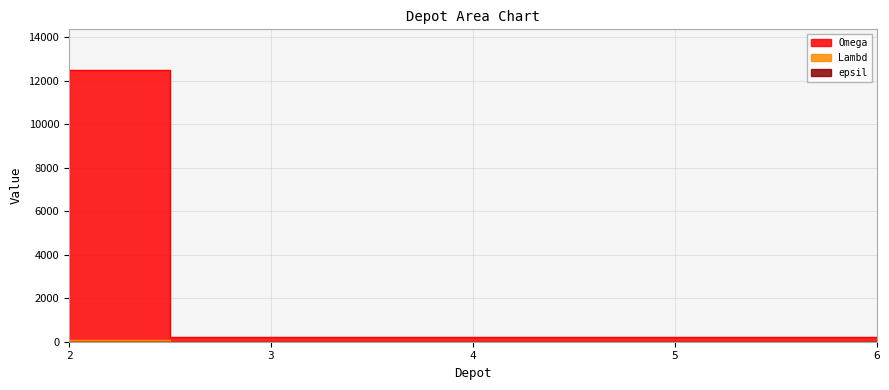

What is the difference between the maximum and second lowest values in the Lambd series?

12300